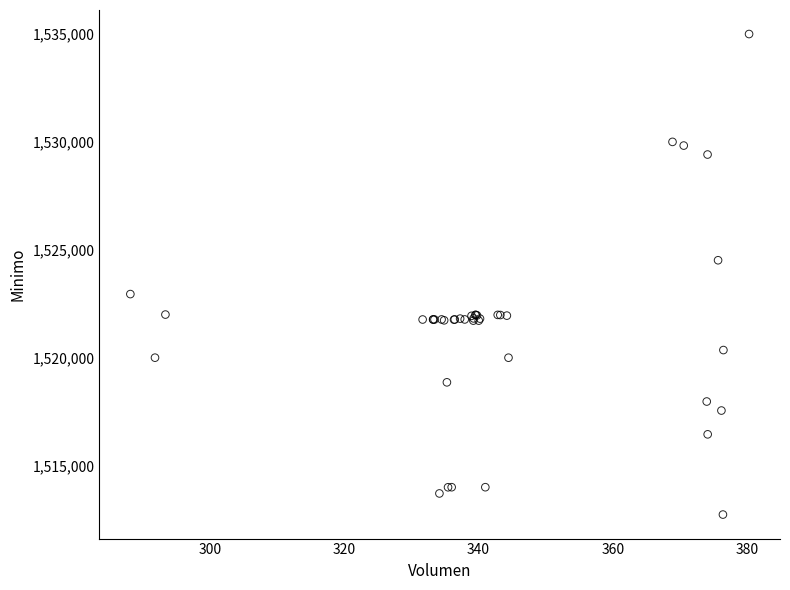

What Y value in the scatter plot is closest to 1523862?

1524513